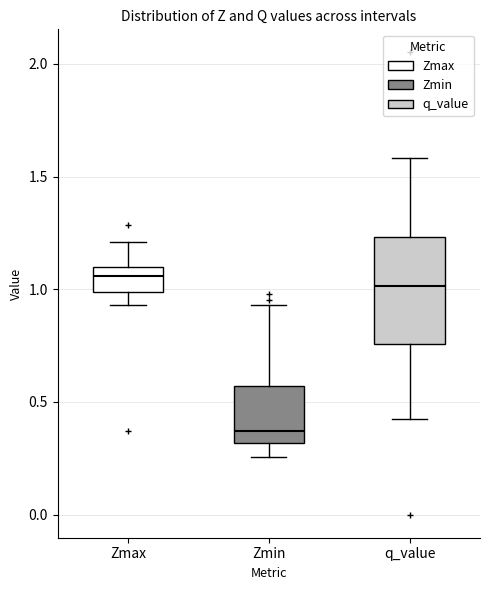

Where does the lower whisker of the box for Zmax end on the y-axis? The values are not printed on the chart, so give them approximately, as read against the axis.

0.95